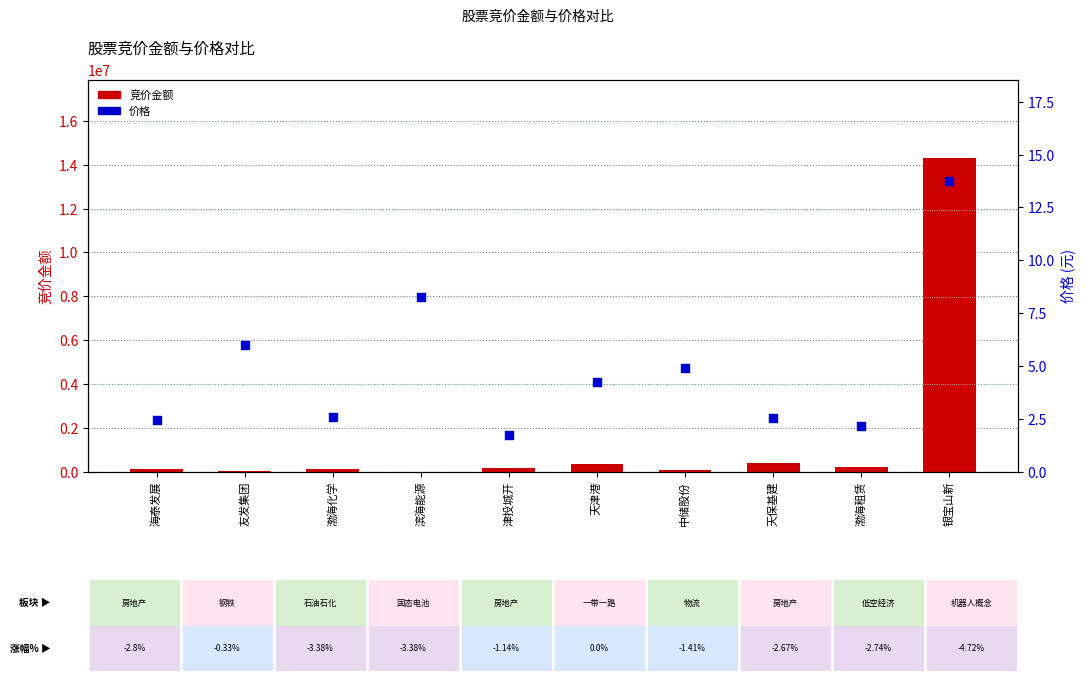

Which series reaches the minimum Y coordinate?

竞价金额